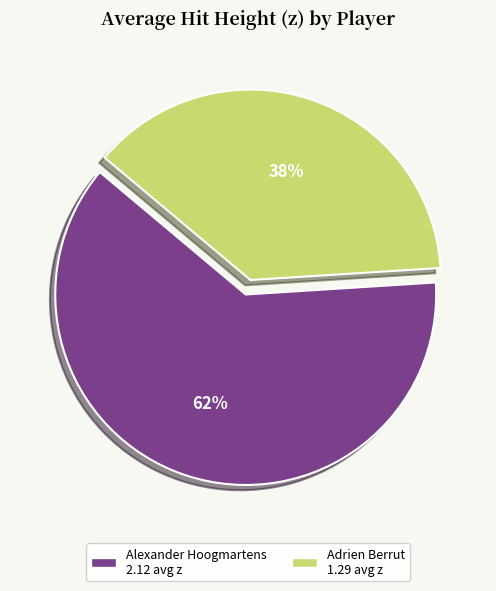

Is there any slice that represents more than half of the pie?

Yes